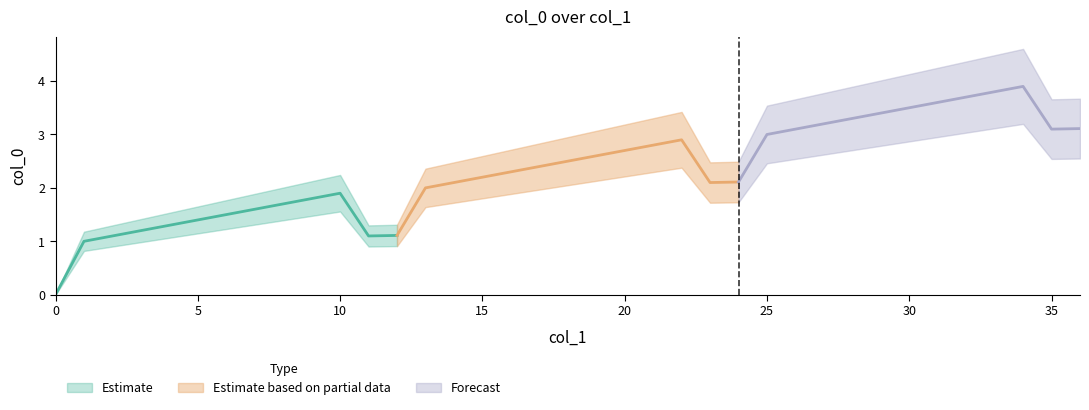

How many positive values are there?

36